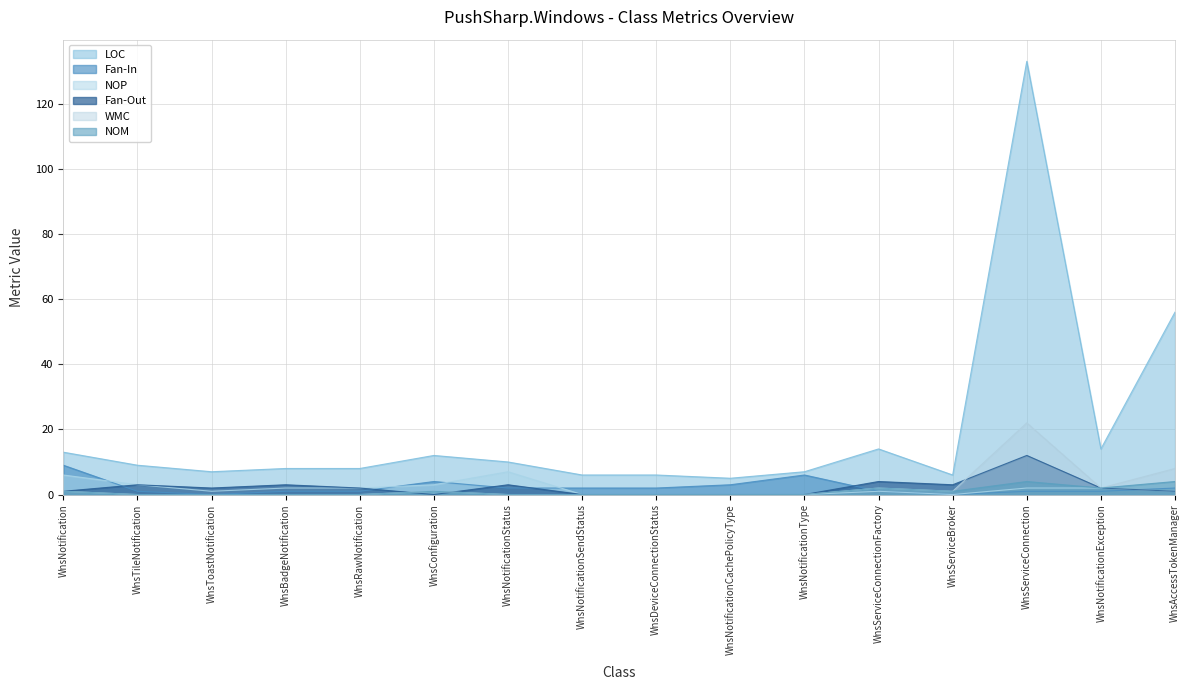

Rank the categories by WMC value from highest to lowest.

WnsServiceConnection, WnsAccessTokenManager, WnsServiceConnectionFactory, WnsNotificationException, WnsNotification, WnsConfiguration, WnsServiceBroker, WnsTileNotification, WnsToastNotification, WnsBadgeNotification, WnsRawNotification, WnsNotificationStatus, WnsNotificationSendStatus, WnsDeviceConnectionStatus, WnsNotificationCachePolicyType, WnsNotificationType